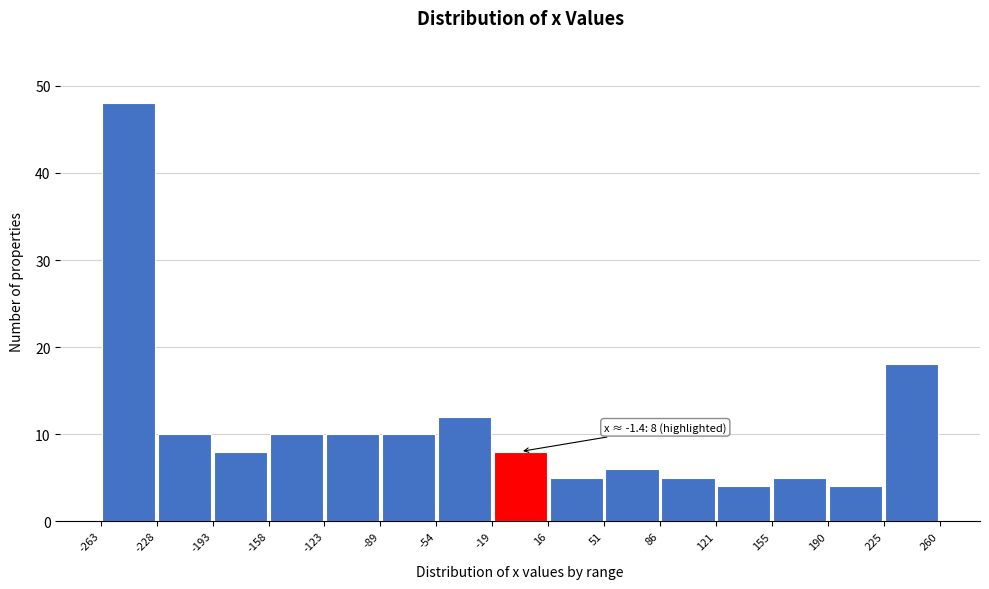

Over which range of the x-axis is the bar tallest?

-263 to -228